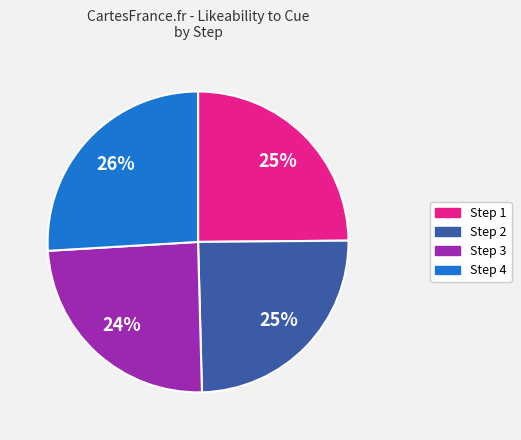

To the nearest percent, what is the average slice percentage?

25%